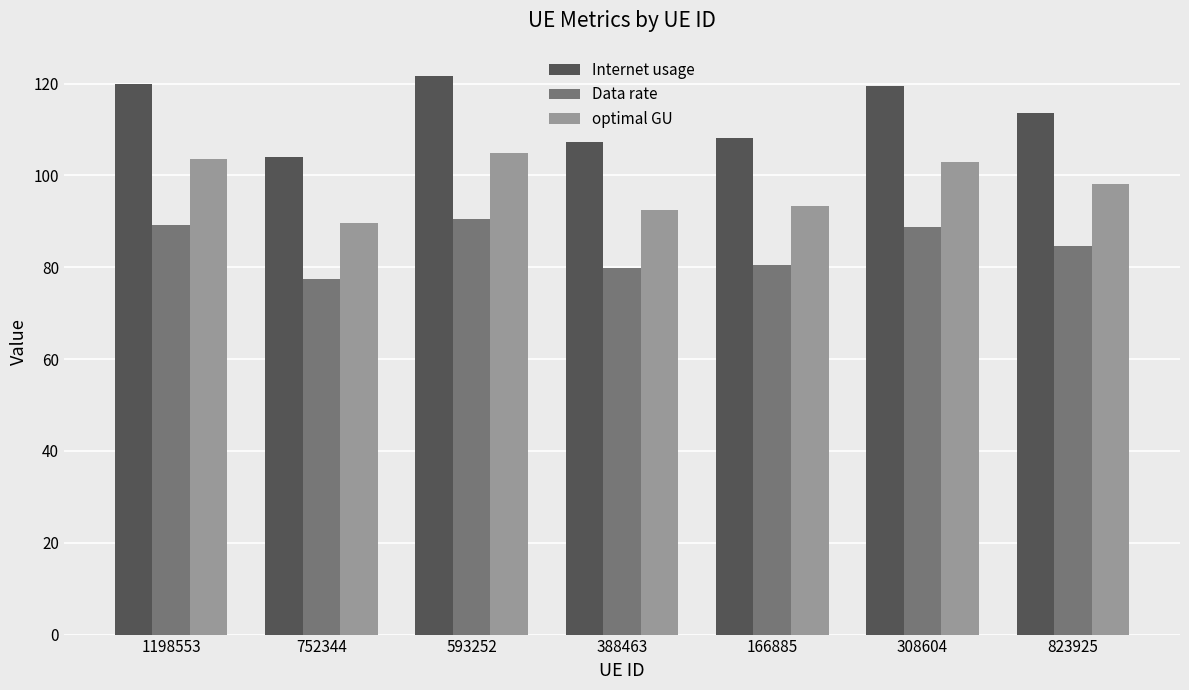

At how many categories does at least one series exceed 106?

6